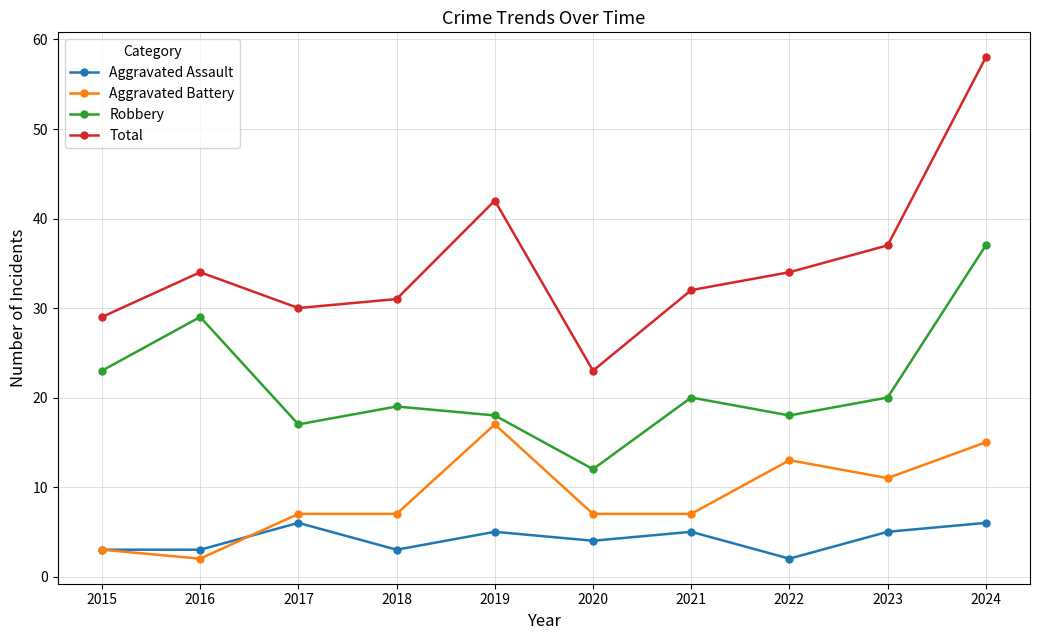

What is the maximum value for Robbery?

37